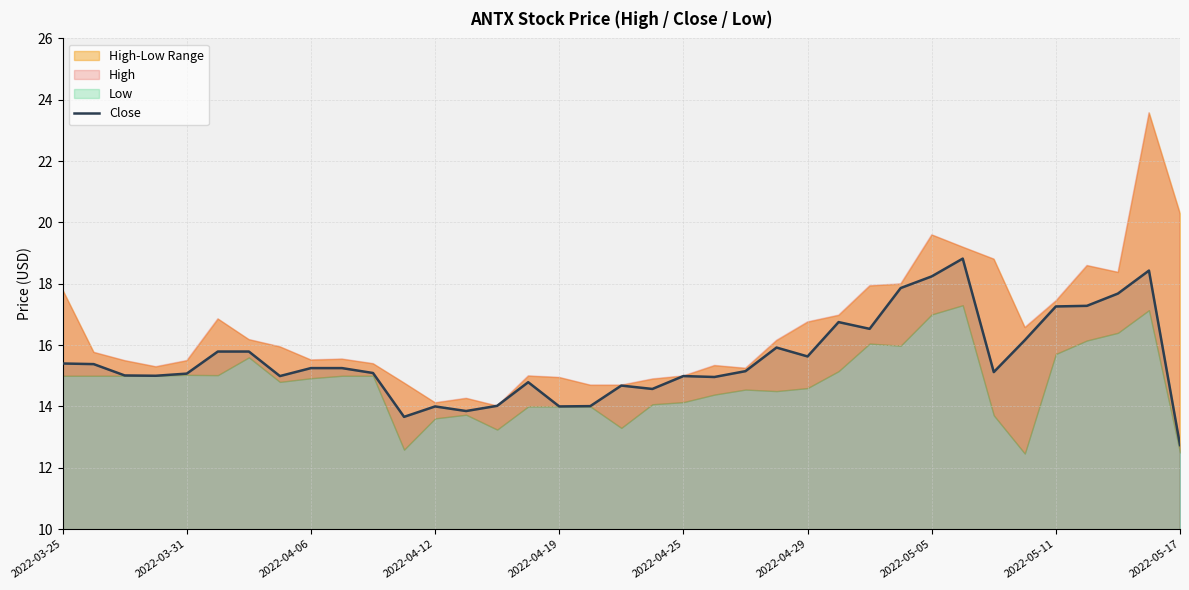

What is the maximum value for Close?

18.8